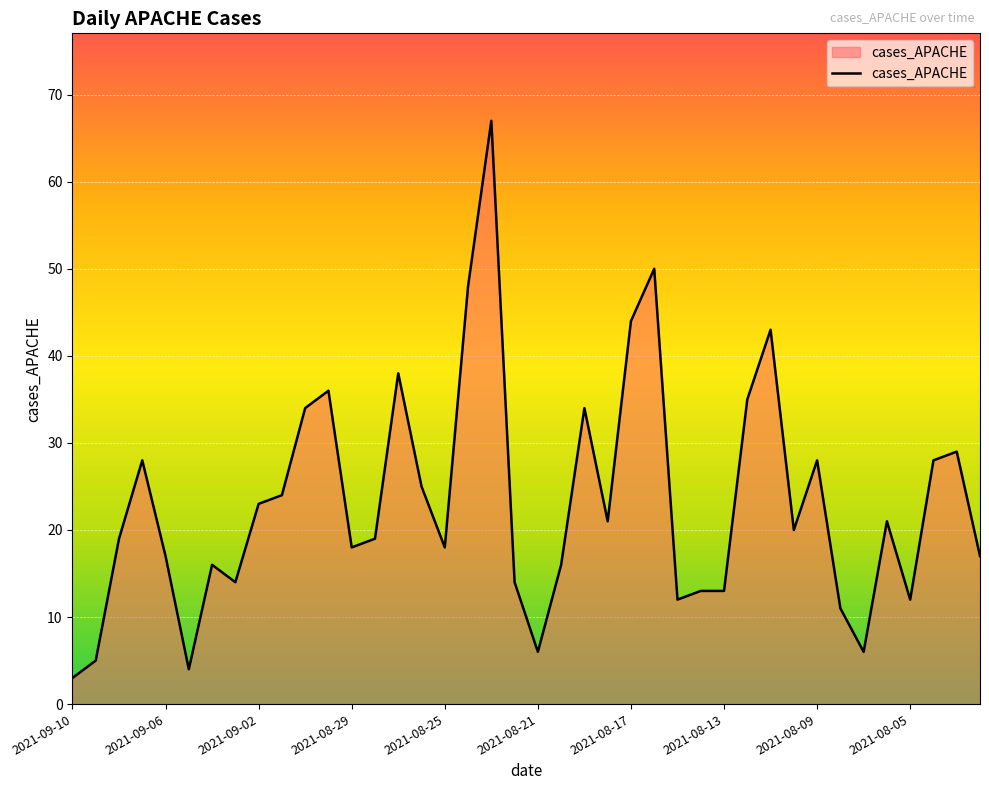

What is the greatest value displayed?

67